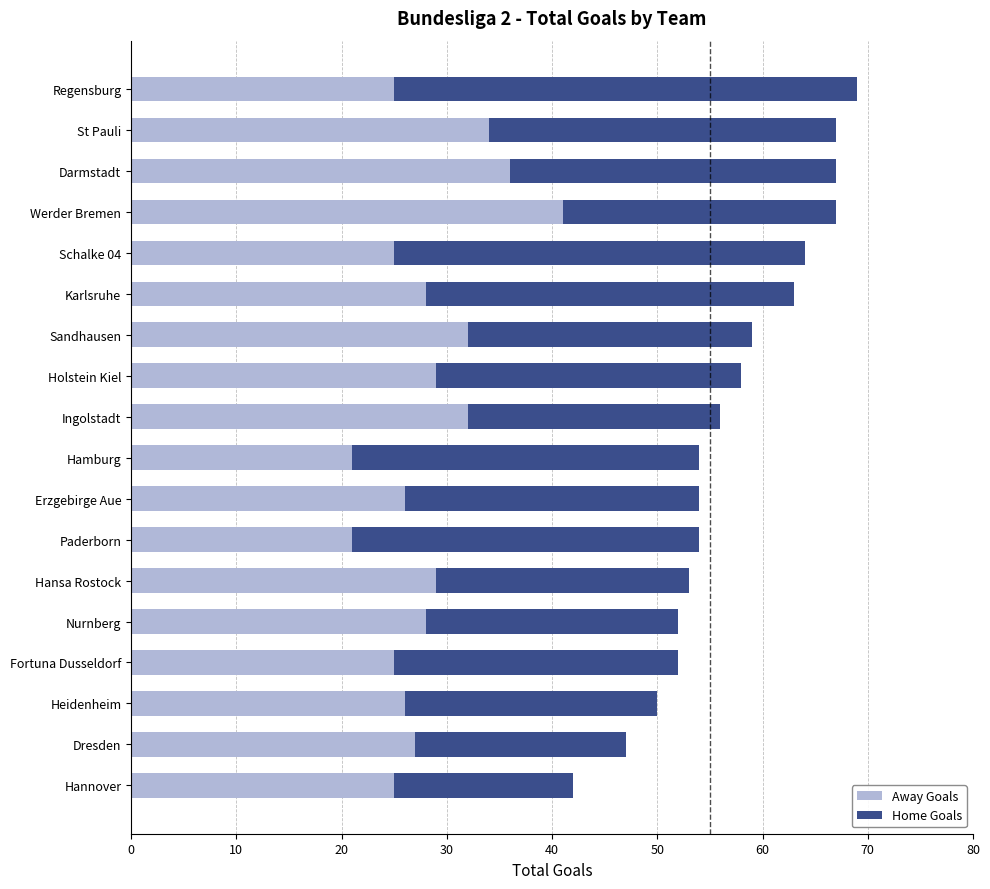

What is the total value across all series at Paderborn?

54